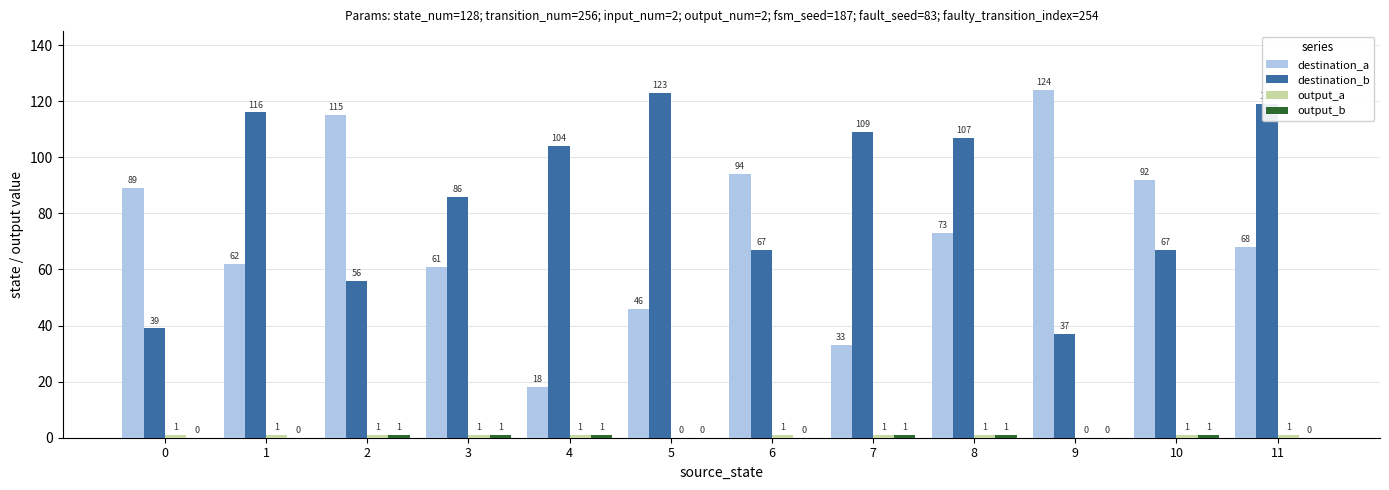

What is the sum of the destination_b values at 6 and 8?

174